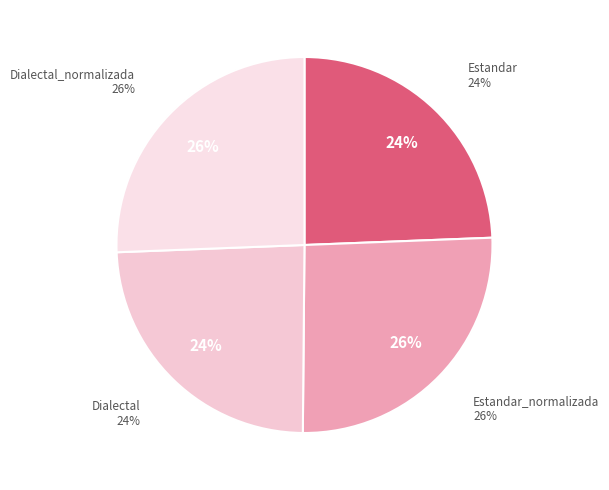

Count the number of slices in the pie.

4